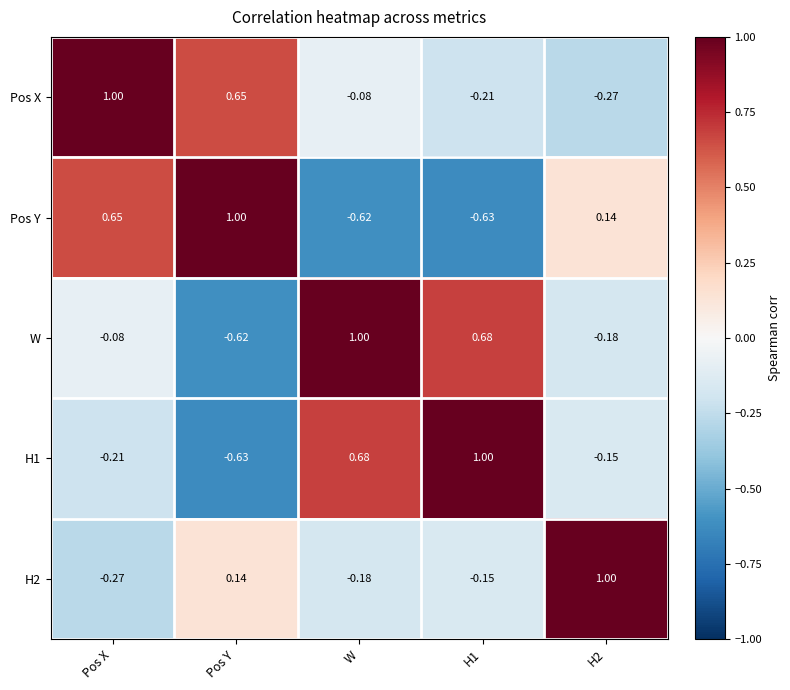

At which label does Pos Y first exceed 0?

Pos X